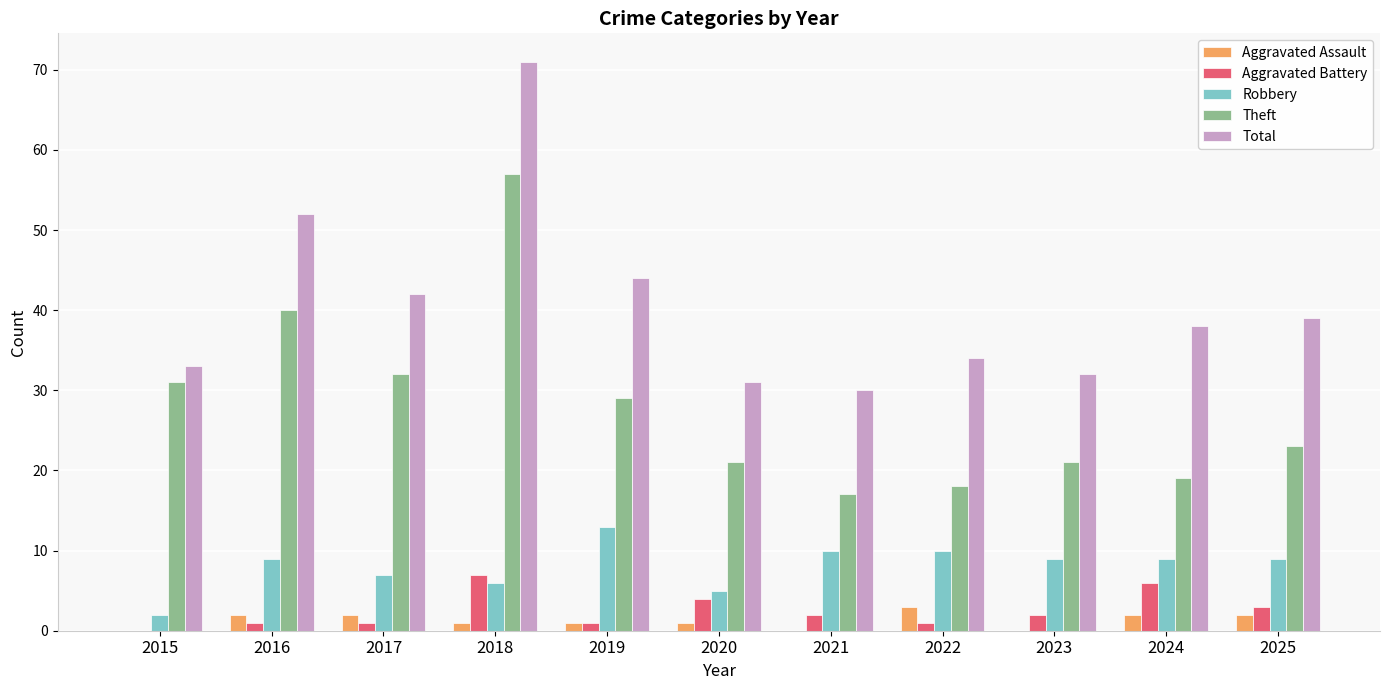

Between 2018 and 2023, which series saw the biggest shift?

Total